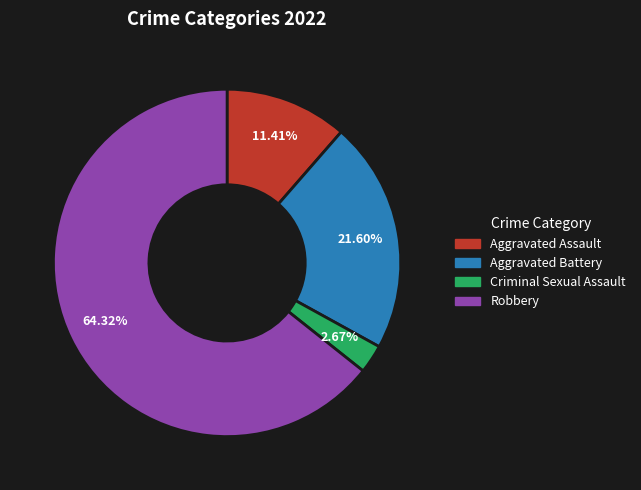

To the nearest percent, what percentage of the pie is Criminal Sexual Assault?

3%